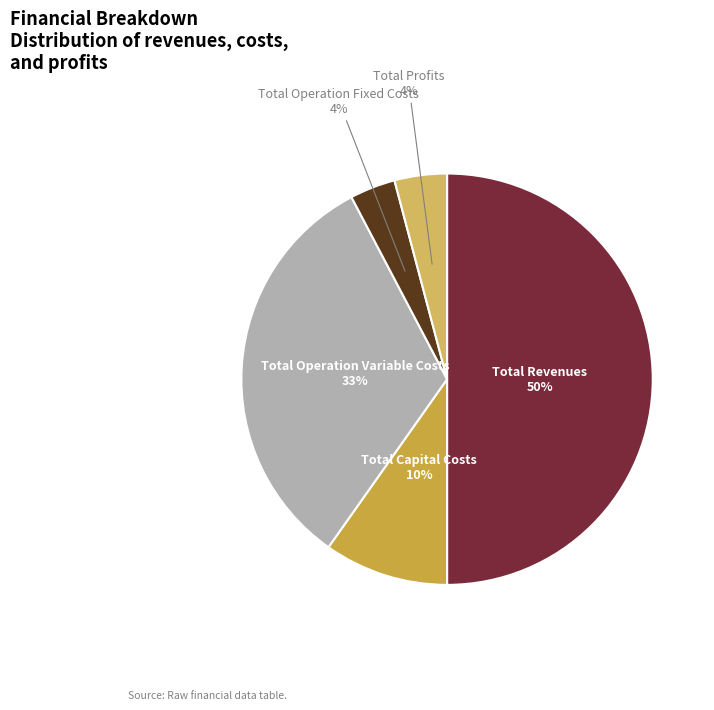

Is Total Operation Fixed Costs the majority of the pie?

No